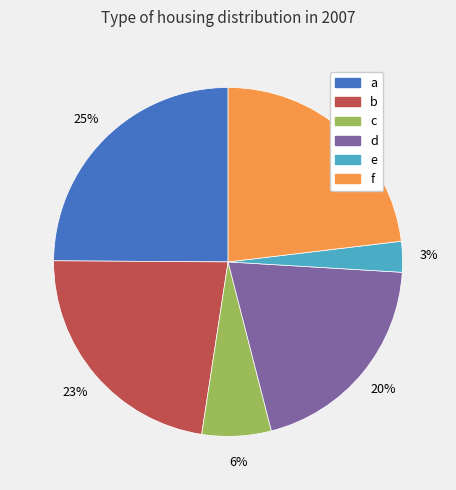

Does f represent more than half of the total?

No